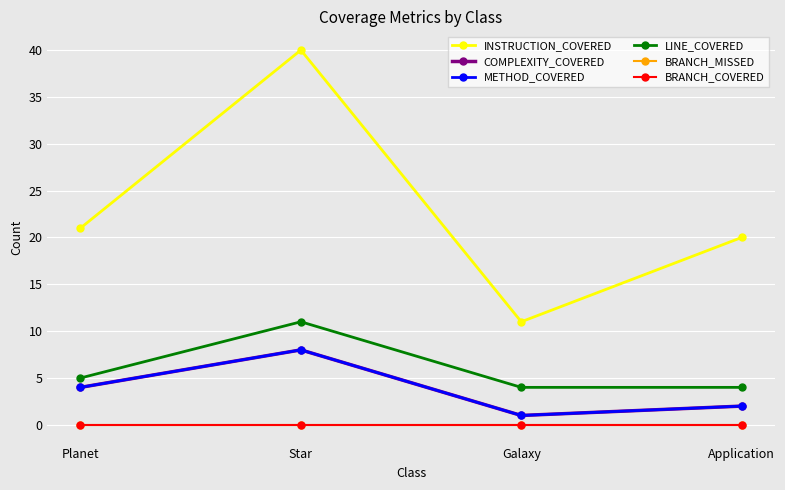

Does the chart have visible grid lines?

Yes